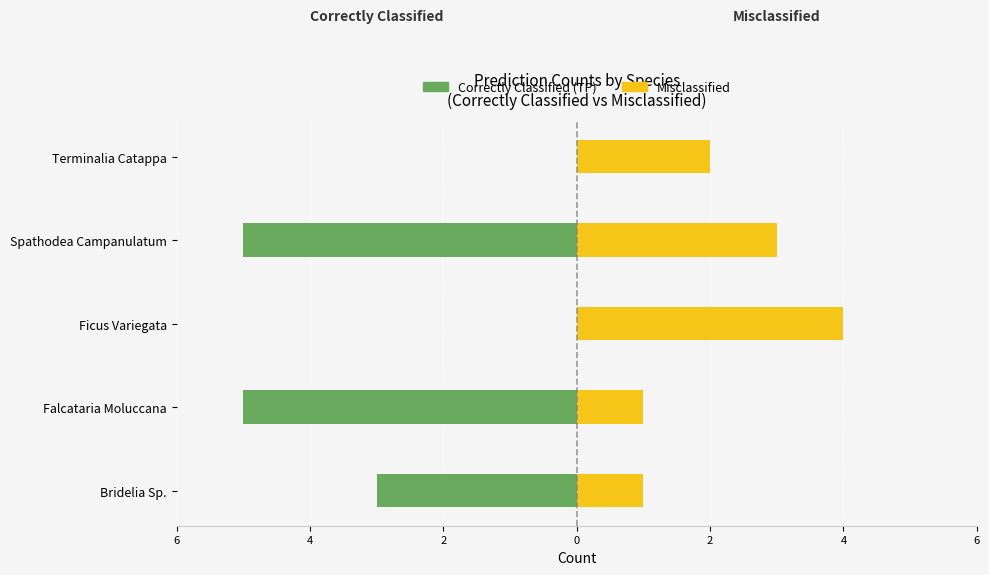

What is the difference between the highest and lowest values at 2?

4